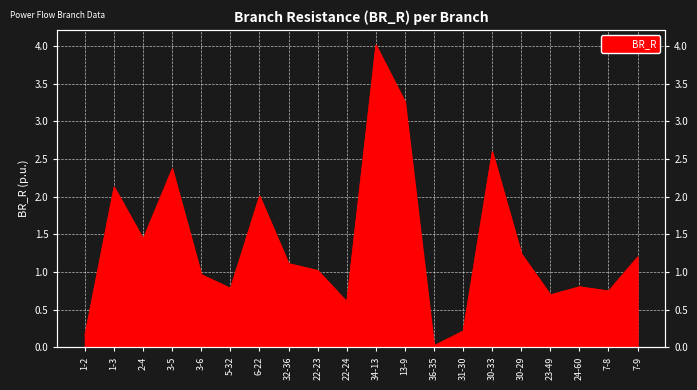

What is the difference between the values at 34-13 and 1-3?

1.9